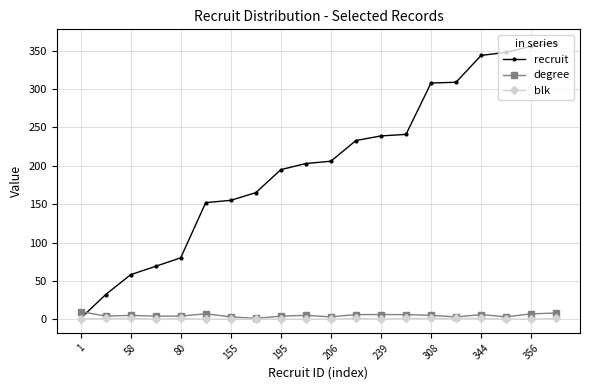

What is the maximum value shown in the chart?

360